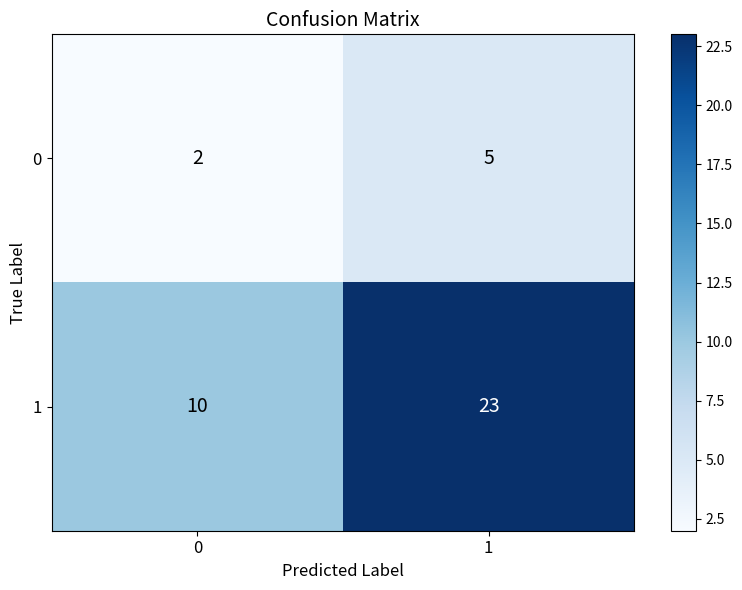

At which category is the sum across all series the highest?

1